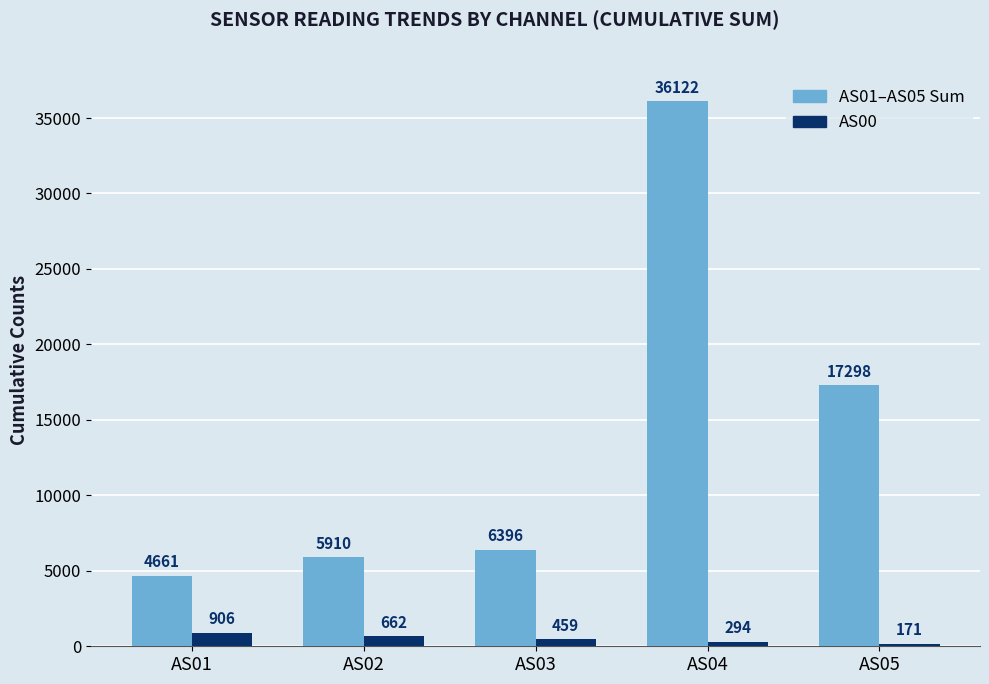

What is the sum of all AS00 values?

2492